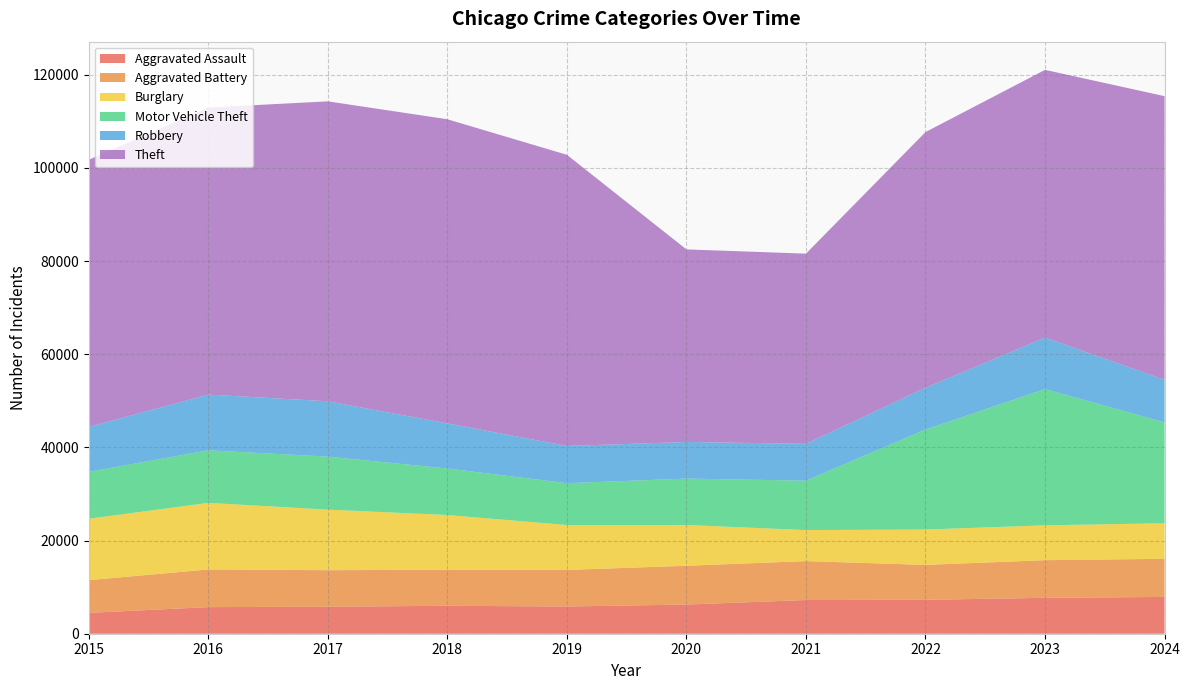

Reading right to left, transcribe all the data shown in this chart.

Aggravated Assault: 7899	7711	7280	7242	6265	5841	6002	5793	5713	4480
Aggravated Battery: 8182	8077	7493	8346	8321	7858	7735	7845	8085	7019
Burglary: 7638	7480	7594	6661	8758	9638	11747	13001	14289	13184
Motor Vehicle Theft: 21651	29253	21466	10605	9959	8978	9985	11380	11285	10068
Robbery: 9135	11054	8964	7920	7855	7995	9681	11880	11960	9638
Theft: 60893	57469	54891	40818	41345	62497	65290	64386	61623	57352